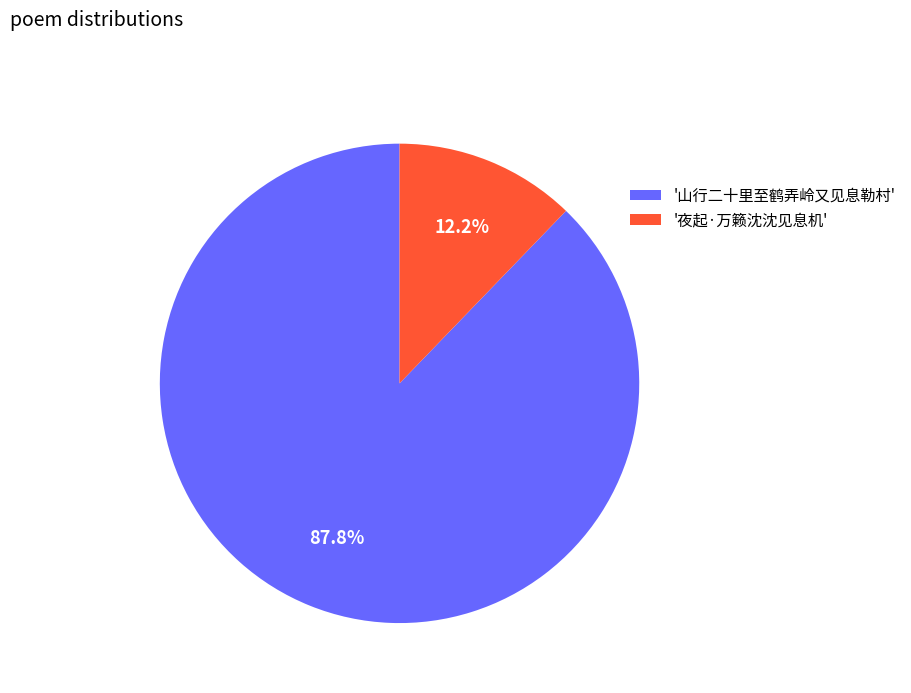

Combined, do '夜起·万籁沈沈见息机' and '山行二十里至鹤弄岭又见息勒村' account for over 50%?

Yes